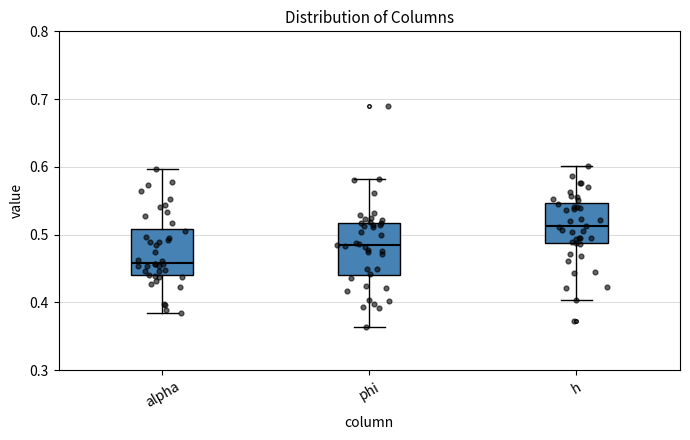

Reading left to right, transcribe this box plot: for each box, give where its median line is, the range the box spans, and where its two whiskers end, as read against the y-axis. The values are not printed on the chart, so give them approximately, as read against the axis.

alpha: median 0.46, box 0.44 to 0.51, whiskers 0.38 to 0.60
phi: median 0.49, box 0.44 to 0.52, whiskers 0.36 to 0.58
h: median 0.51, box 0.49 to 0.55, whiskers 0.40 to 0.60